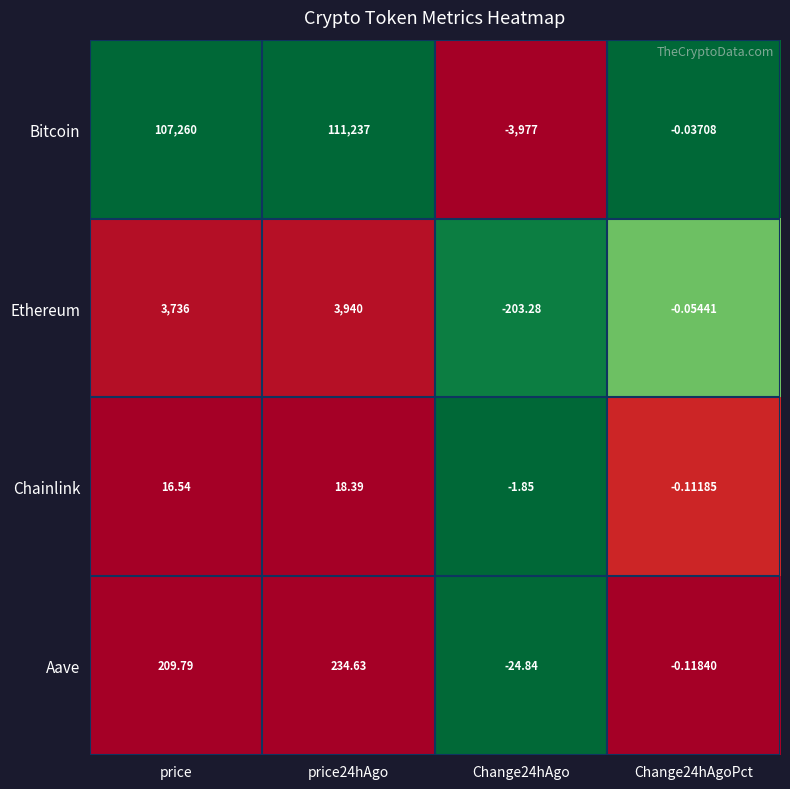

Between price and price24hAgo, which series saw the biggest shift?

Bitcoin